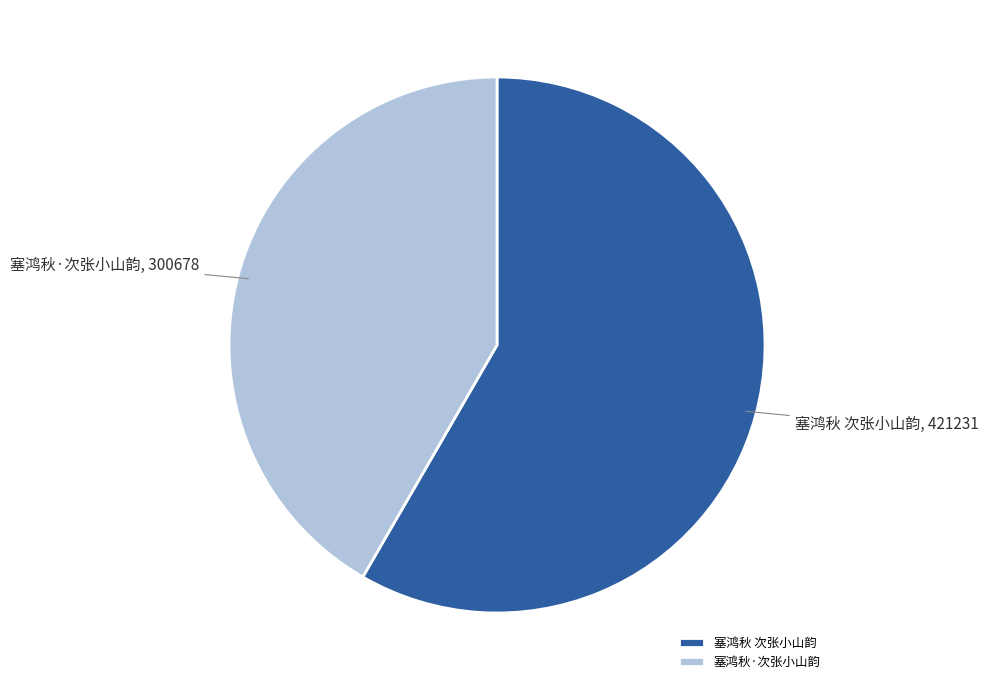

Rank the categories by value from lowest to highest.

塞鸿秋·次张小山韵, 塞鸿秋 次张小山韵